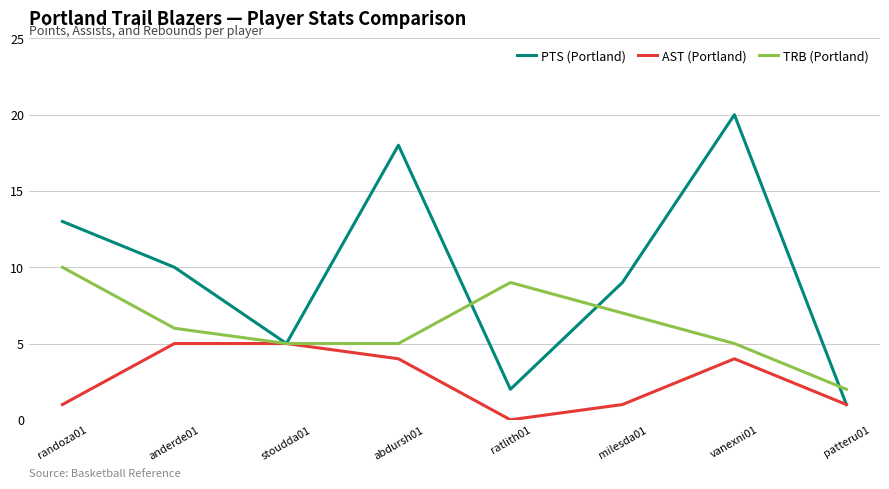

Reading right to left, what are all the values shown in this chart?

PTS (Portland): 1	20	9	2	18	5	10	13
AST (Portland): 1	4	1	0	4	5	5	1
TRB (Portland): 2	5	7	9	5	5	6	10